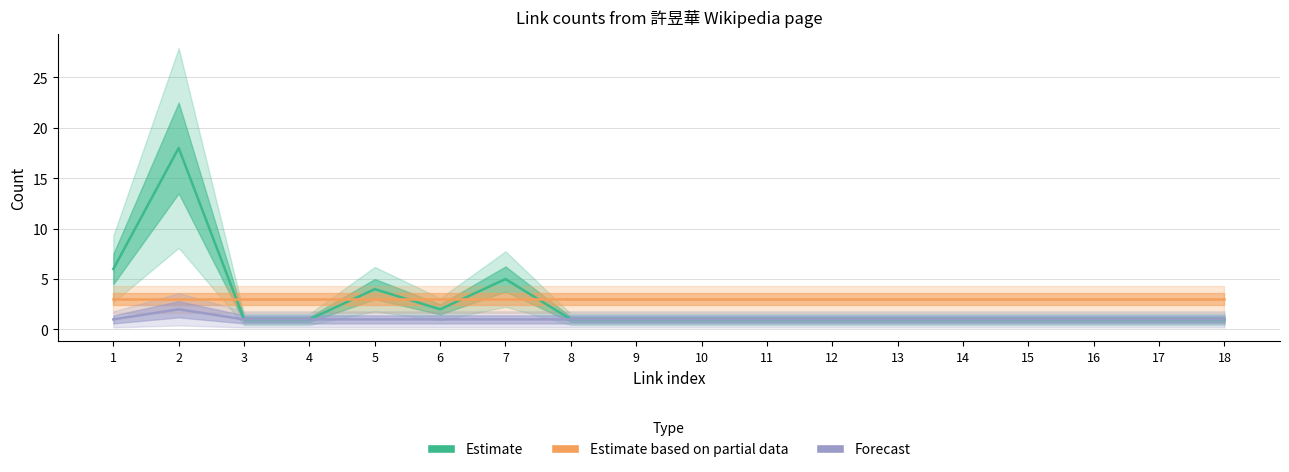

What are all the series names shown in the legend?

Estimate, Estimate based on partial data, Forecast